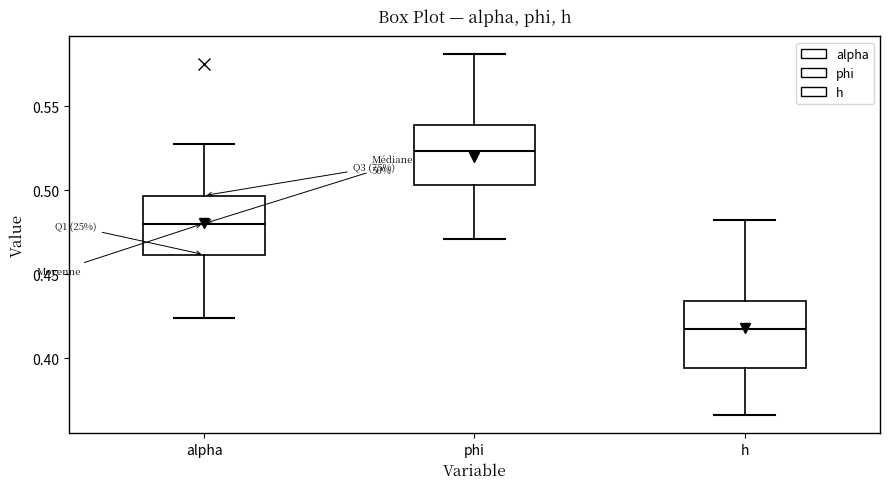

Reading left to right, transcribe this box plot: for each box, give where its median line is, the range the box spans, and where its two whiskers end, as read against the y-axis. The values are not printed on the chart, so give them approximately, as read against the axis.

alpha: median 0.480, box 0.460 to 0.495, whiskers 0.425 to 0.530
phi: median 0.525, box 0.505 to 0.540, whiskers 0.470 to 0.580
h: median 0.415, box 0.395 to 0.435, whiskers 0.365 to 0.480